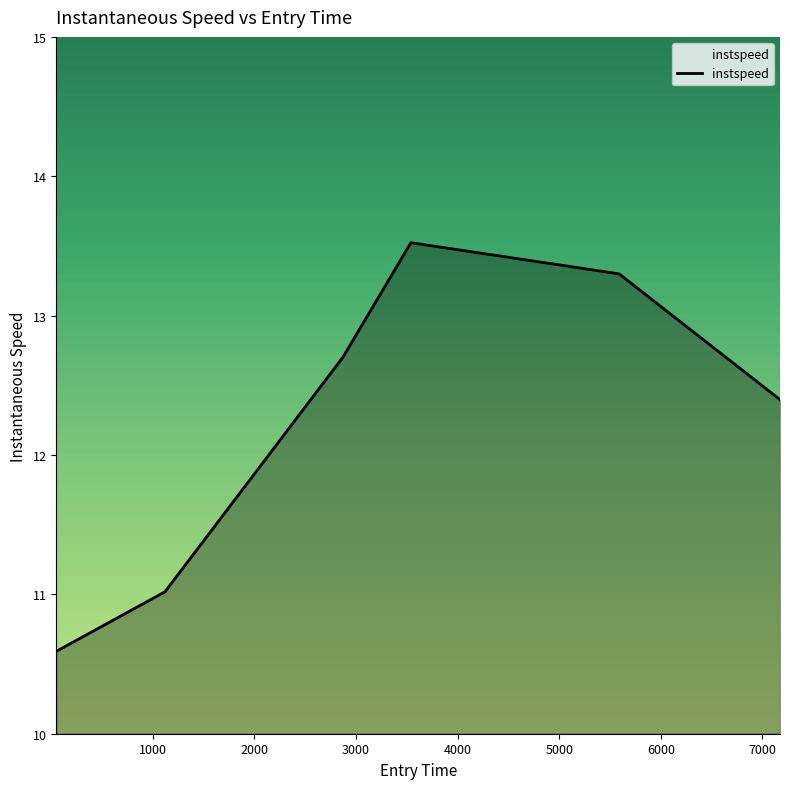

Does the chart display data point markers on the line(s)?

No